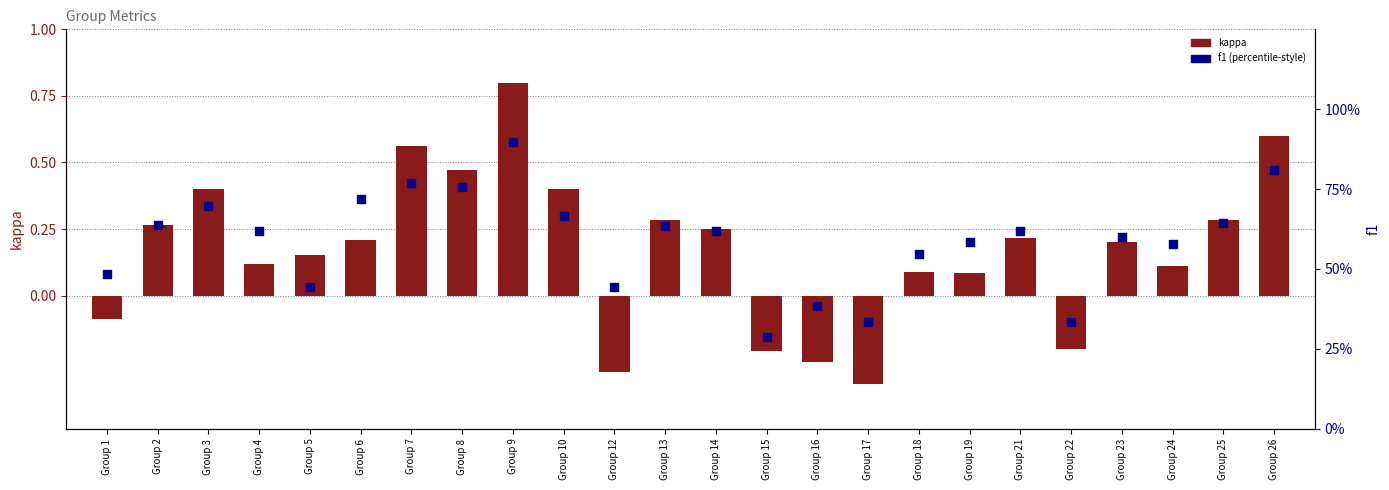

Which series contains the highest Y value?

f1